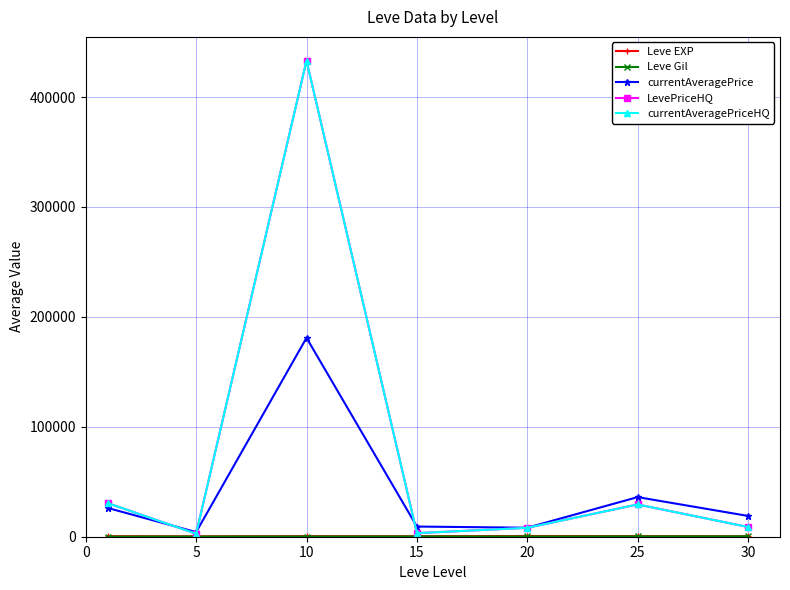

At which category does LevePriceHQ reach its first local peak?

10